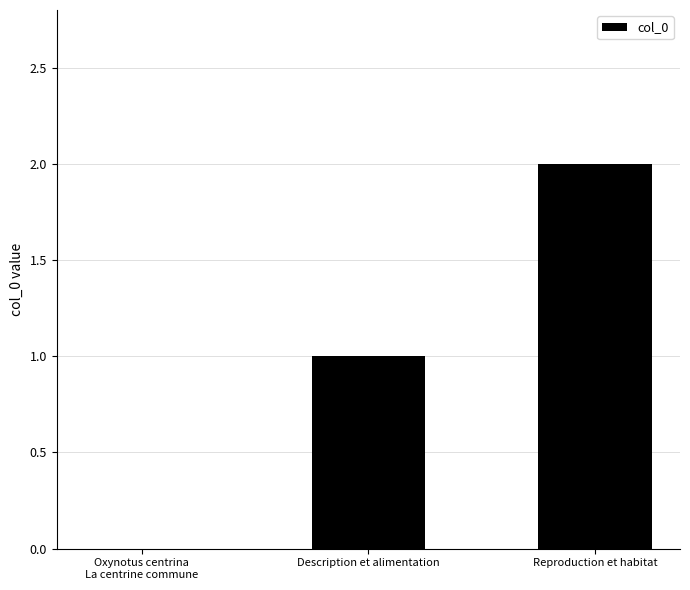

What is the difference between the values at Reproduction et habitat and Oxynotus centrina
La centrine commune?

2